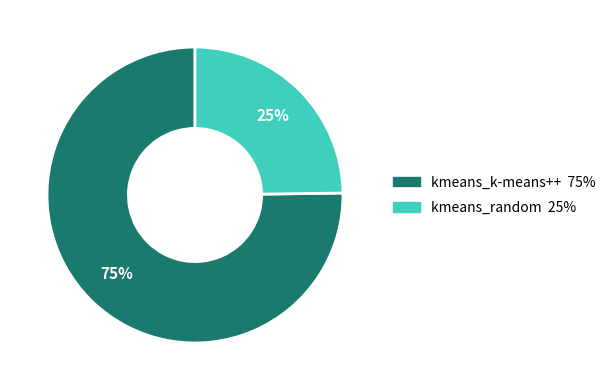

Which category accounts for the majority?

kmeans_k-means++